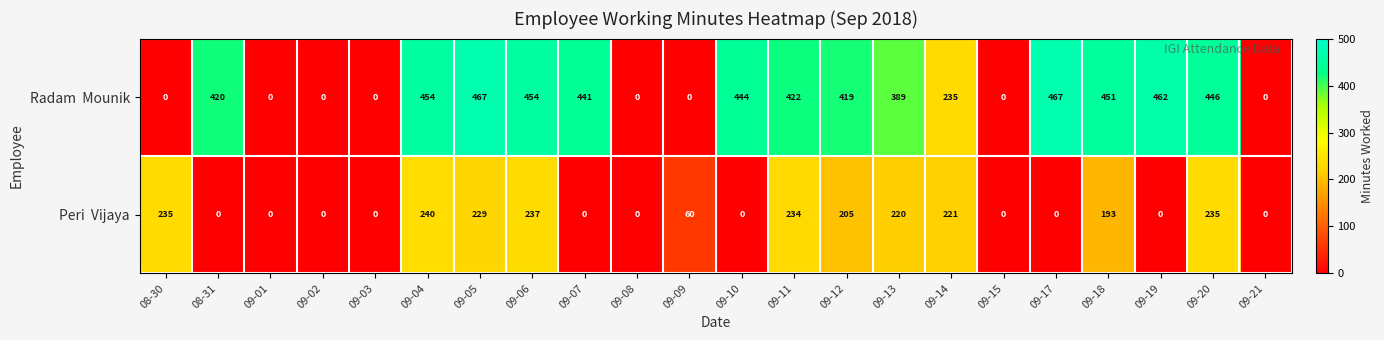

What is the spread (max minus min) of values at 09-14?

14